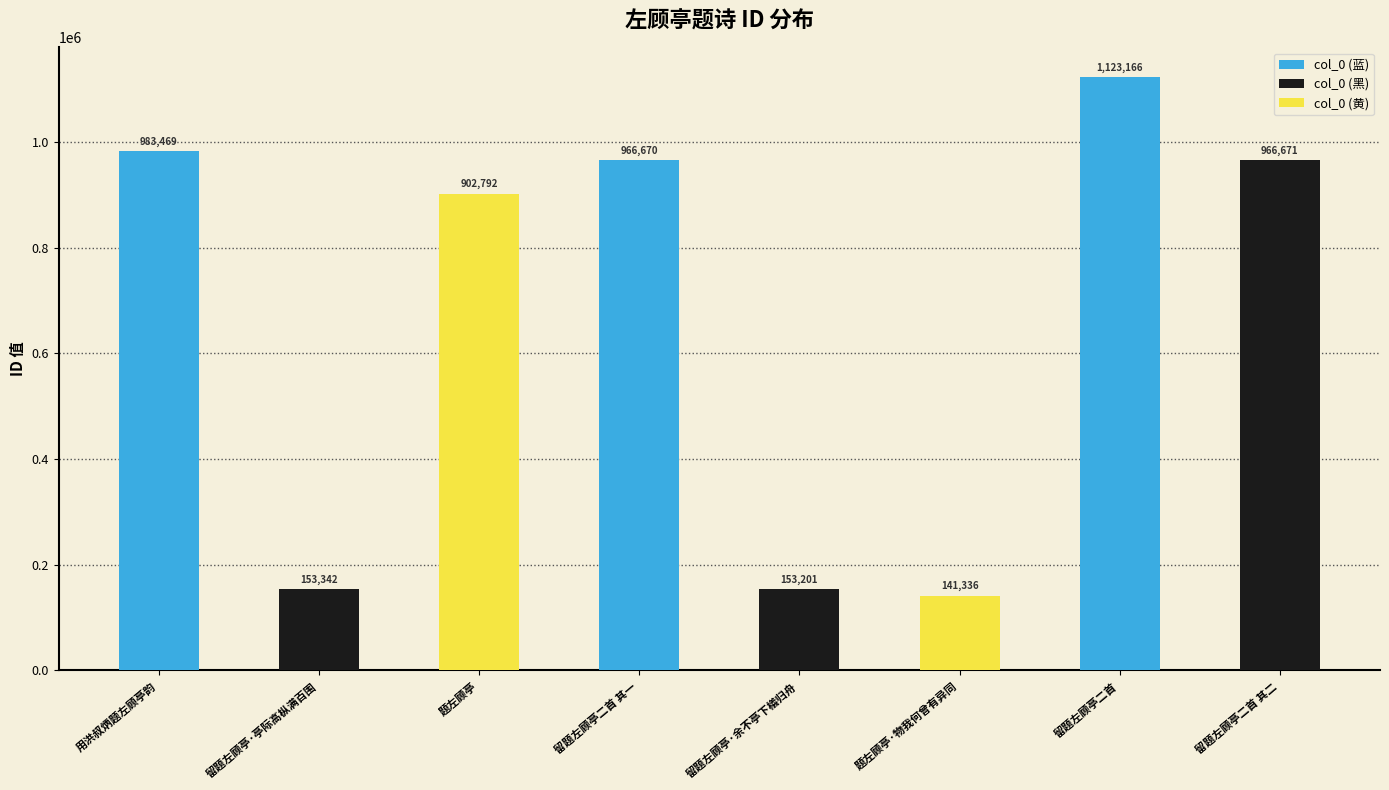

Which category has the highest value across all series?

留题左顾亭二首